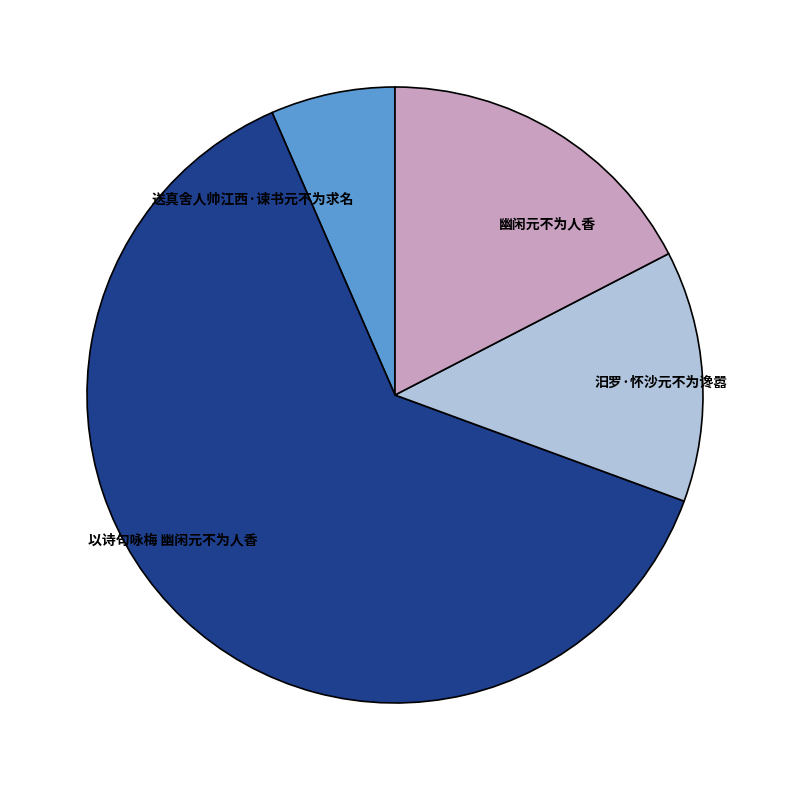

Which has a higher value, 送真舍人帅江西·谏书元不为求名 or 汨罗·怀沙元不为谗嚣?

汨罗·怀沙元不为谗嚣